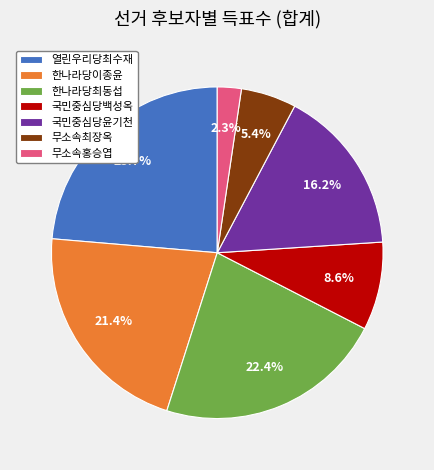

Rank the categories by value from highest to lowest.

열린우리당최수재, 한나라당최동섭, 한나라당이종윤, 국민중심당윤기천, 국민중심당백성옥, 무소속최장옥, 무소속홍승엽